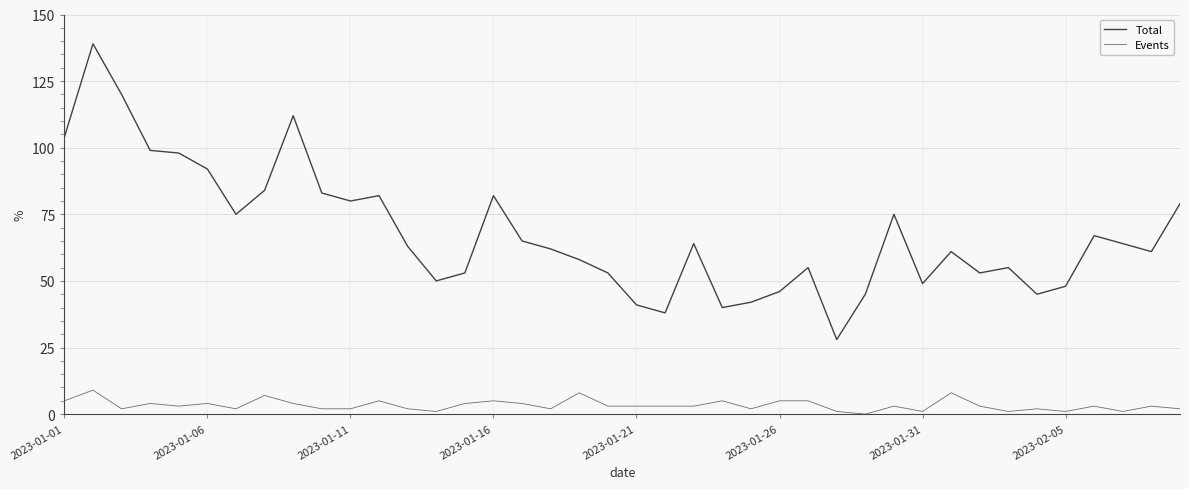

Does the chart display data point markers on the line(s)?

No